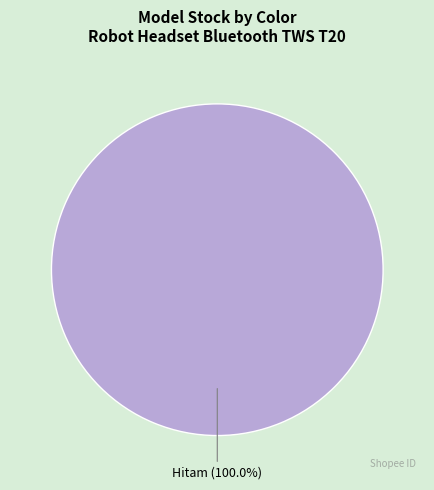

Is there a majority slice in this chart?

Yes